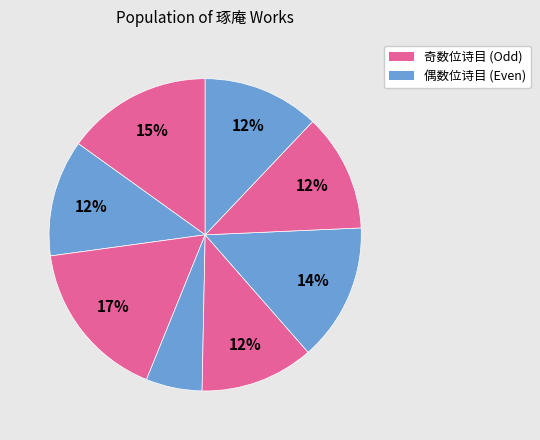

Count the number of slices in the pie.

8